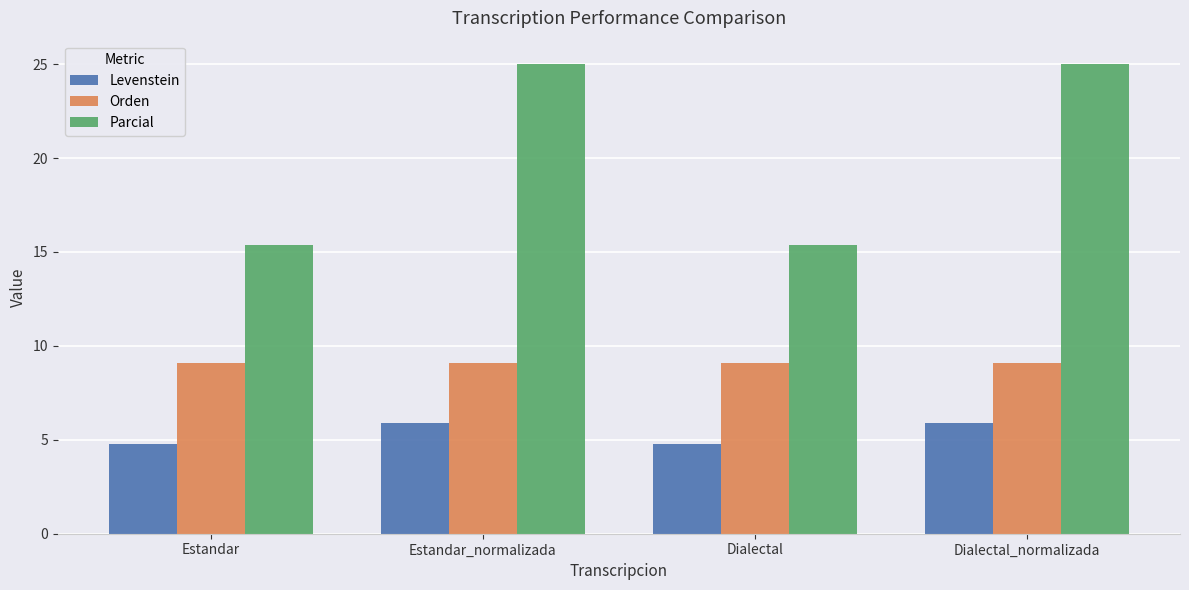

Rank the series by their average value, from lowest to highest.

Levenstein, Orden, Parcial